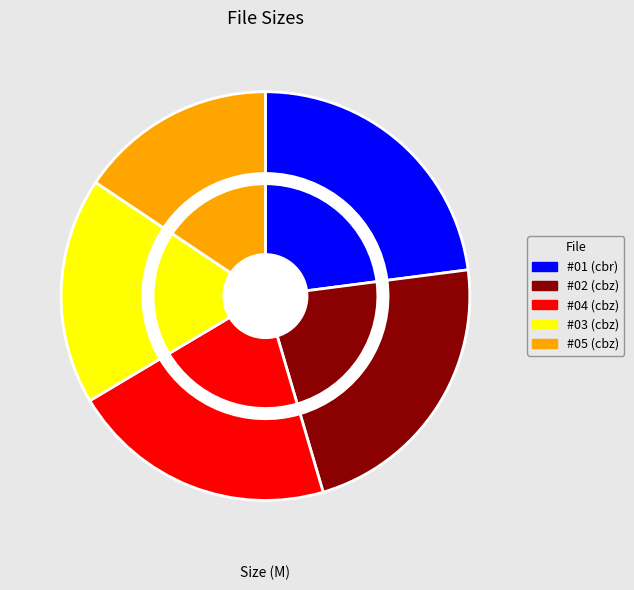

Rank the categories by value from lowest to highest.

Containment #05.cbz, Containment #03.cbz, Containment #04.cbz, Containment #02.cbz, Containment #01.cbr